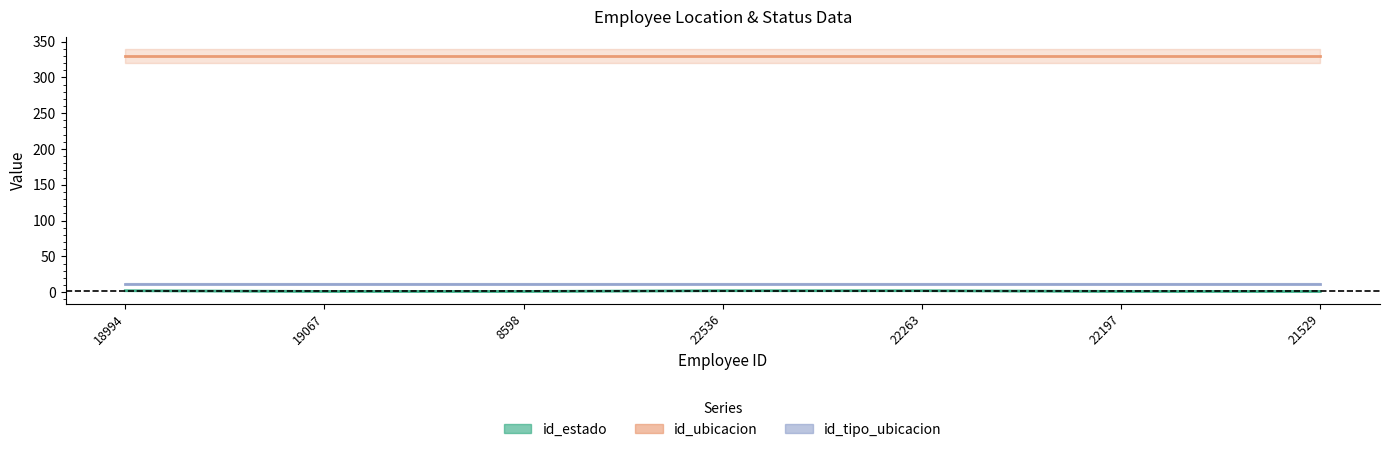

Where is id_ubicacion nearest to the value 330?

18994